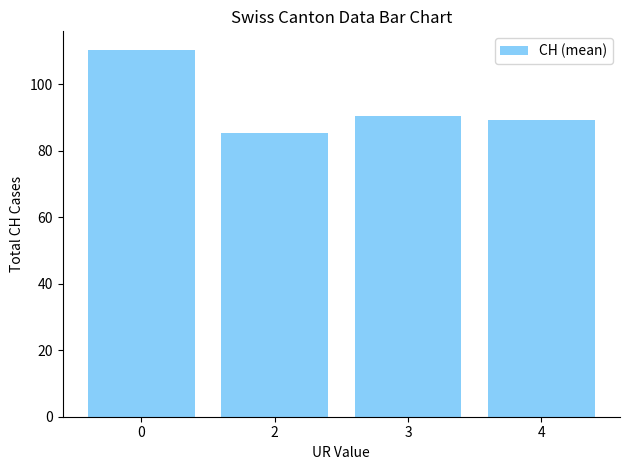

How many bars are there in total?

4